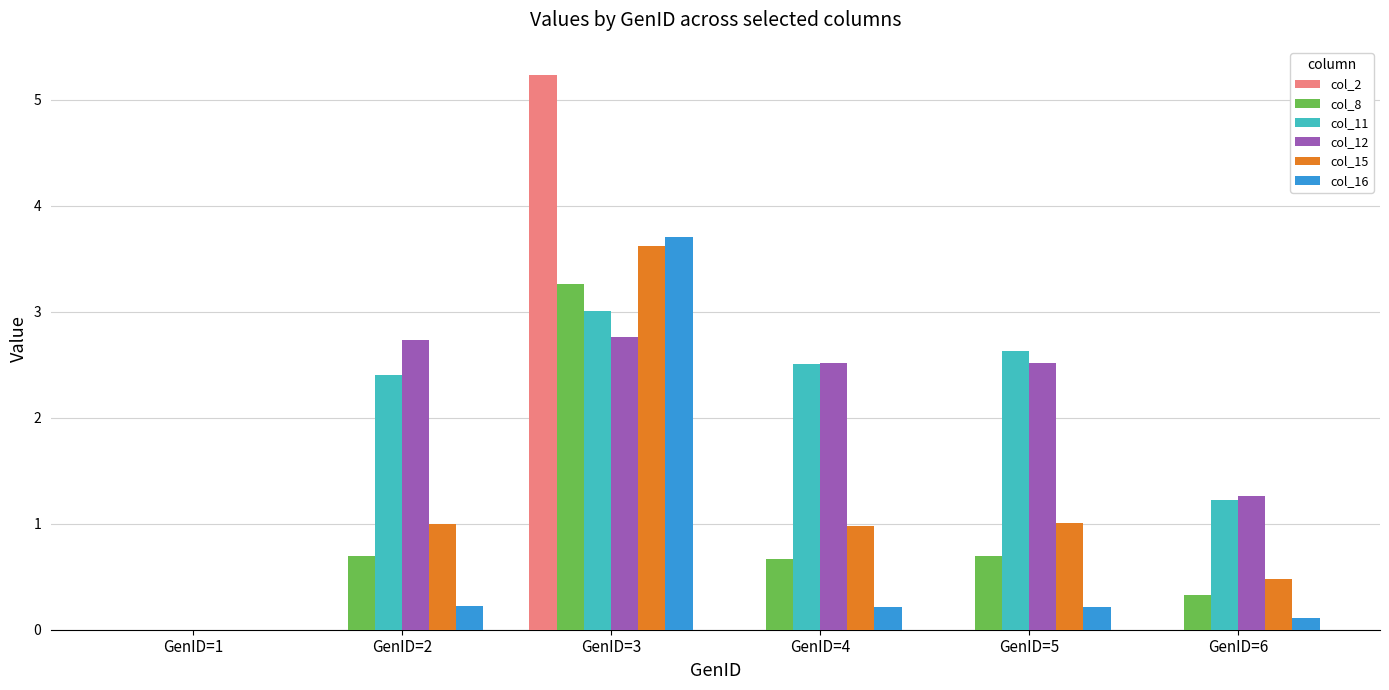

What is the highest value of the col_12 series?

2.8